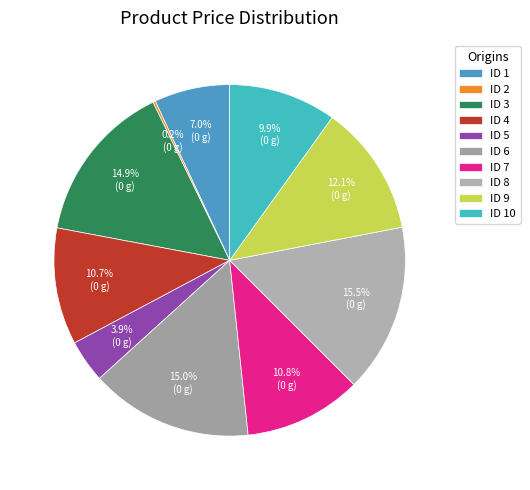

Count the number of slices in the pie.

10